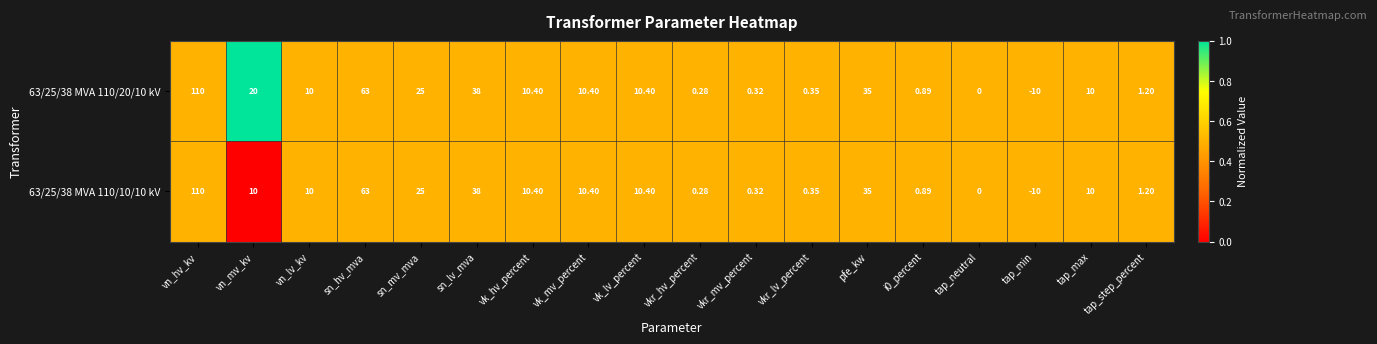

Which category has the lowest value across all series?

tap_min